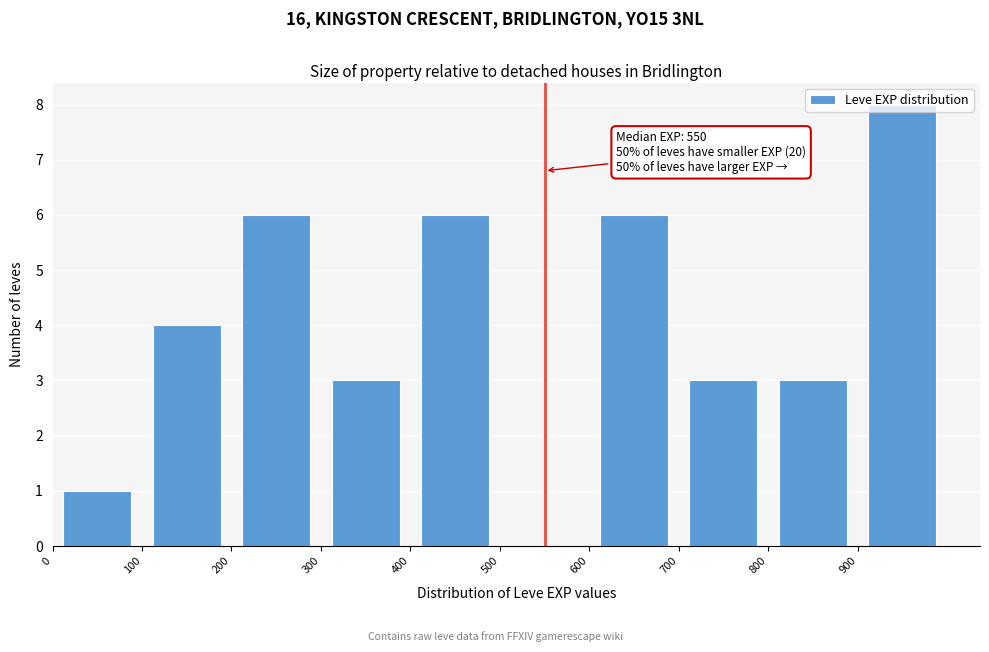

Over which range of the x-axis is the bar tallest?

900 to 1000